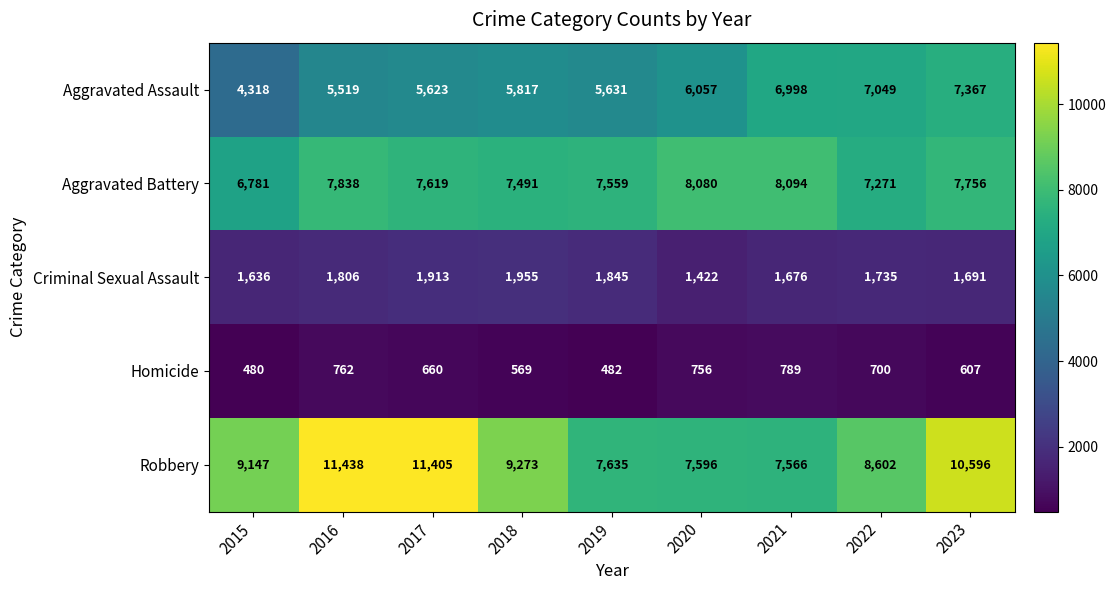

What is the total value across all series at 2019?

23152